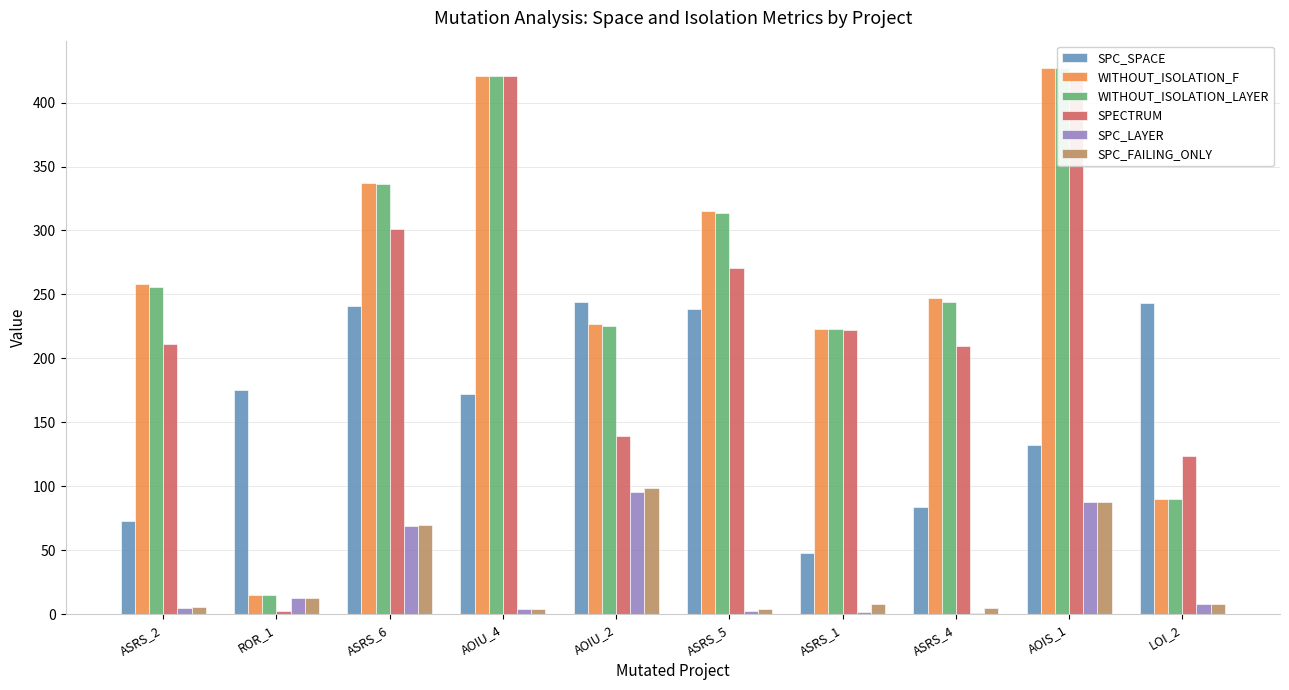

What are all the series names shown in the legend?

SPC_SPACE, WITHOUT_ISOLATION_F, WITHOUT_ISOLATION_LAYER, SPECTRUM, SPC_LAYER, SPC_FAILING_ONLY